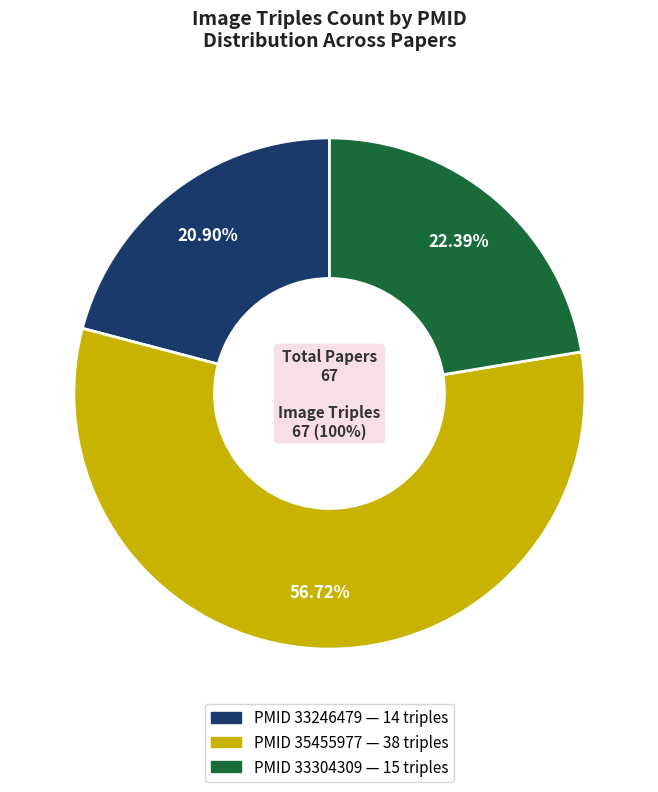

What is the smallest slice in the pie chart?

33246479